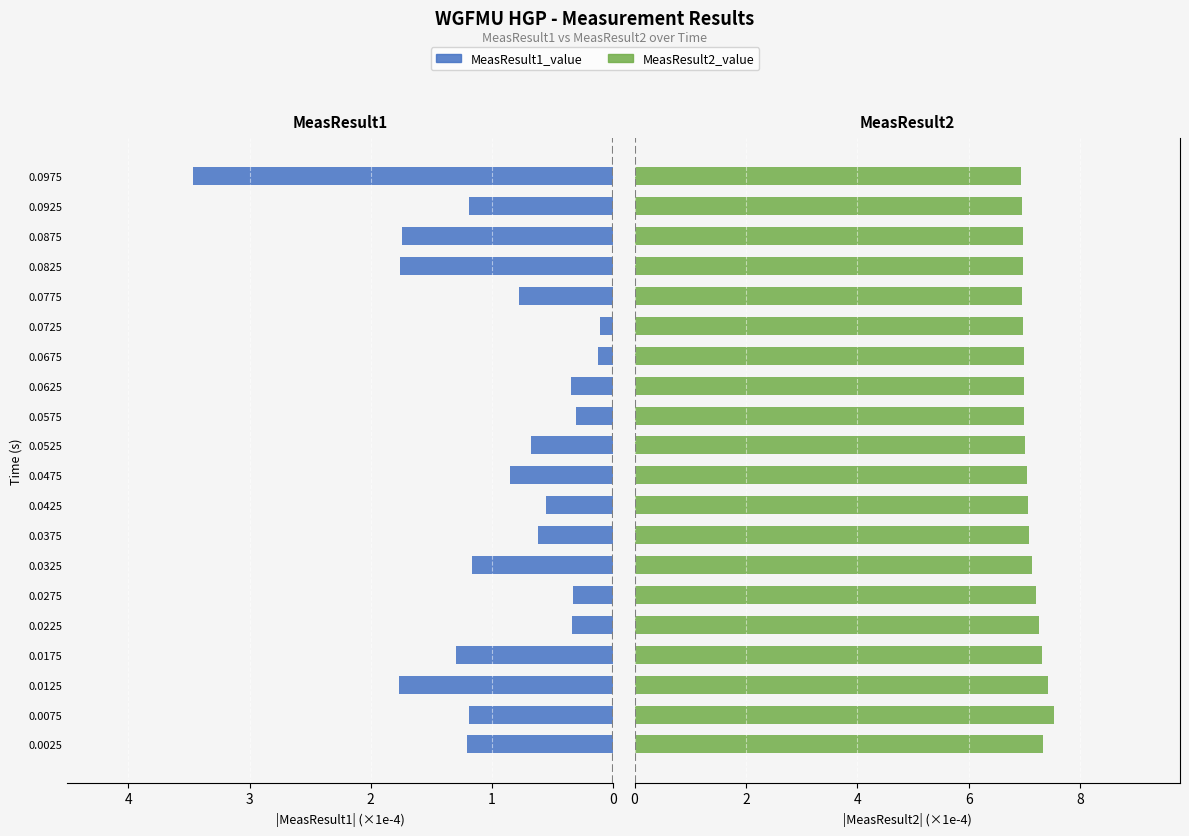

How many data points in MeasResult2_value are less than 7?

9